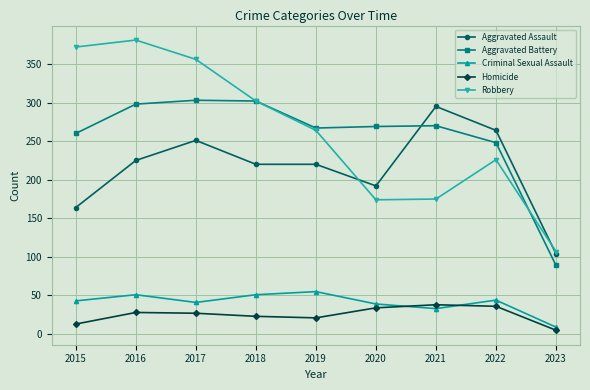

Which category has the lowest value in the Criminal Sexual Assault series?

2023